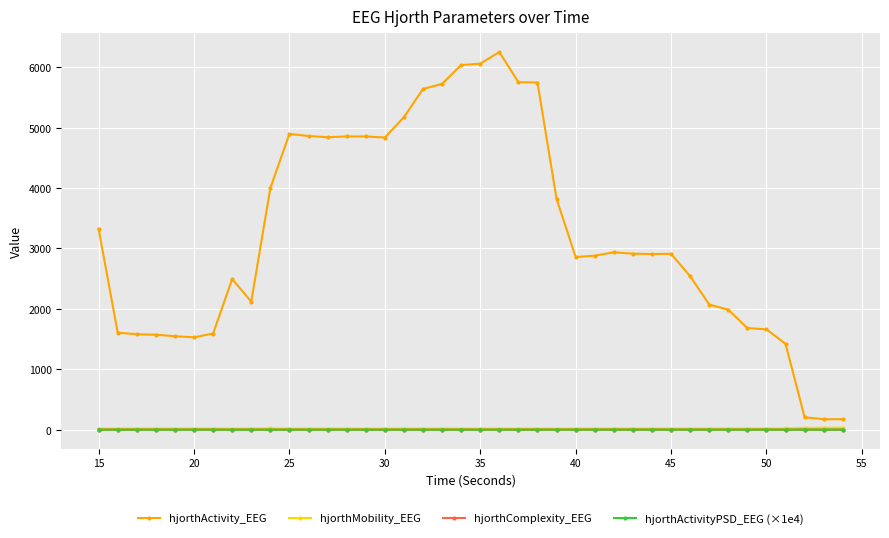

What is the value of the hjorthActivityPSD_EEG (×1e4) point at the 25th from the left?

4.2